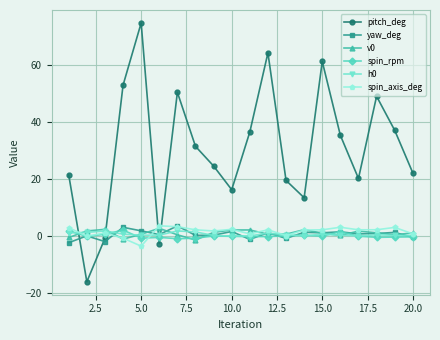

Which series has the widest spread of values?

pitch_deg